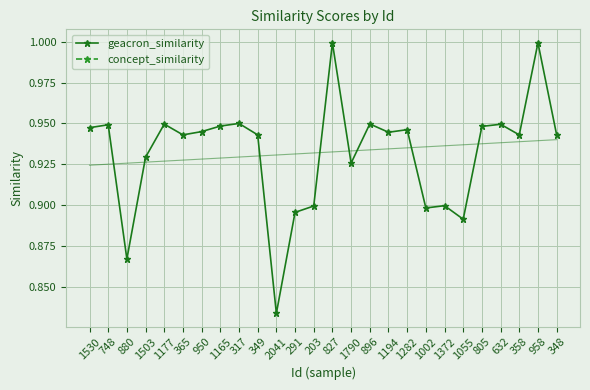

Where is geacron_similarity nearest to the value 0?

2041